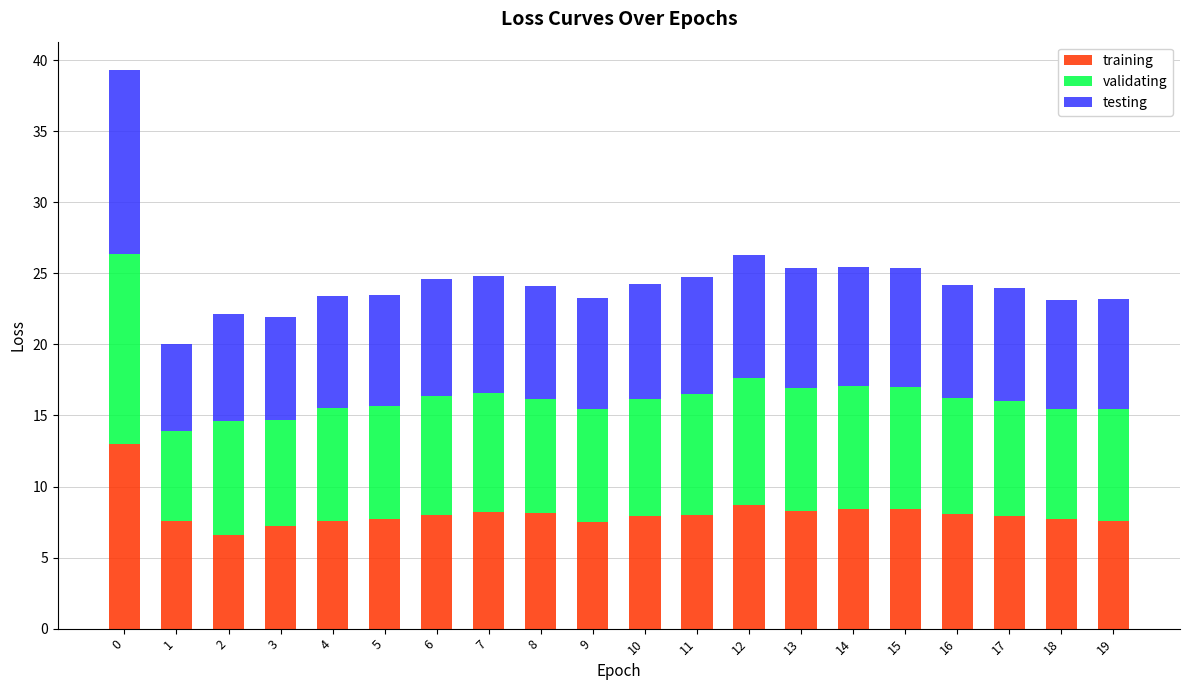

How many distinct data groups are displayed?

3